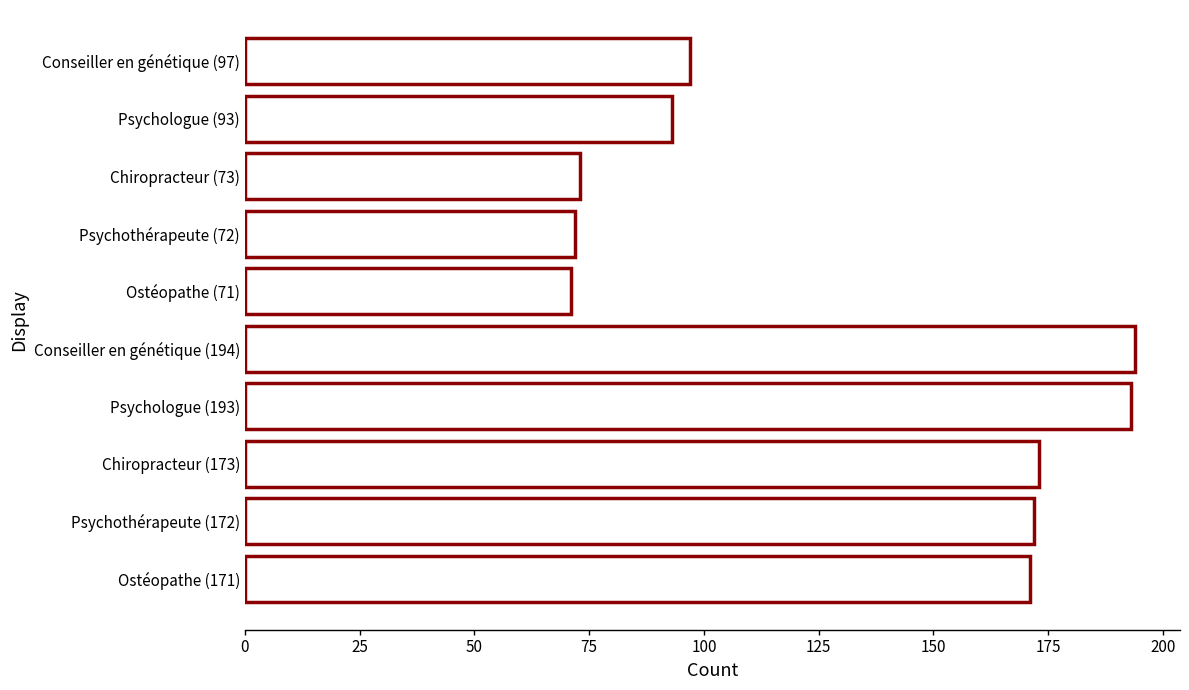

Does the chart contain stacked bars?

No